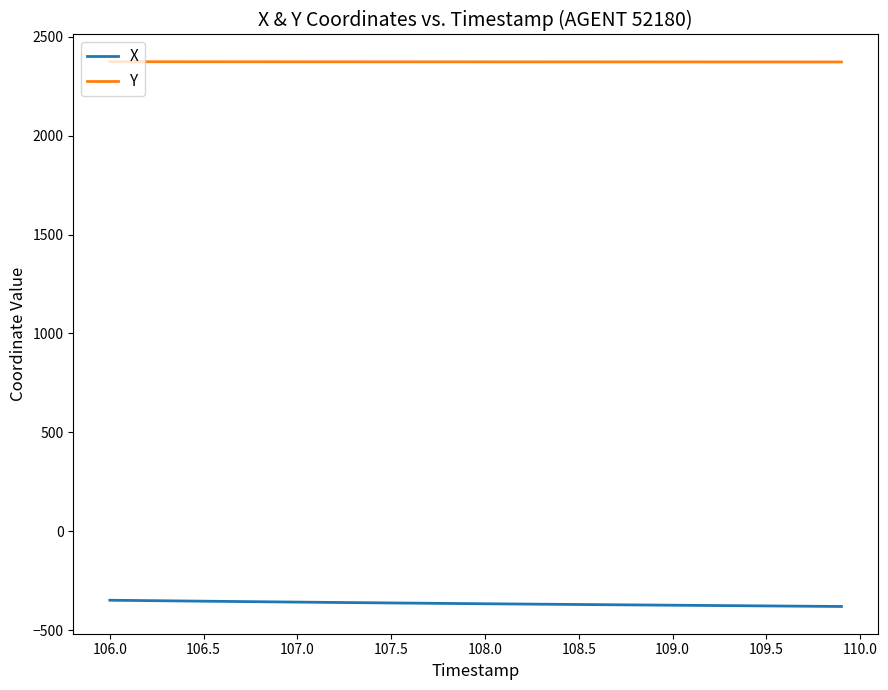

What is the maximum value for X?

-349.0